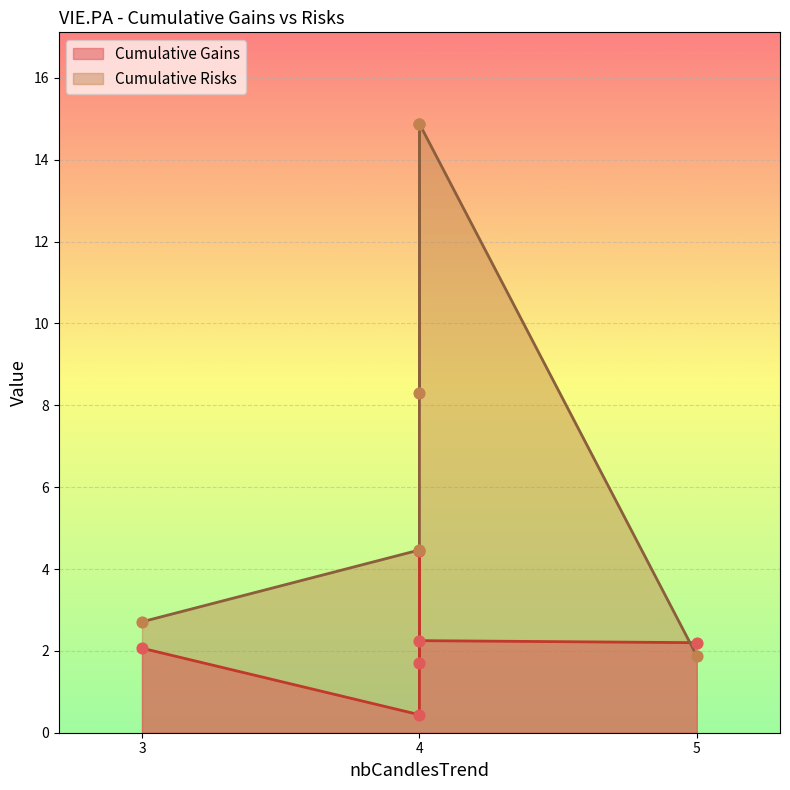

Which series contains the lowest Y value?

Cumulative Gains